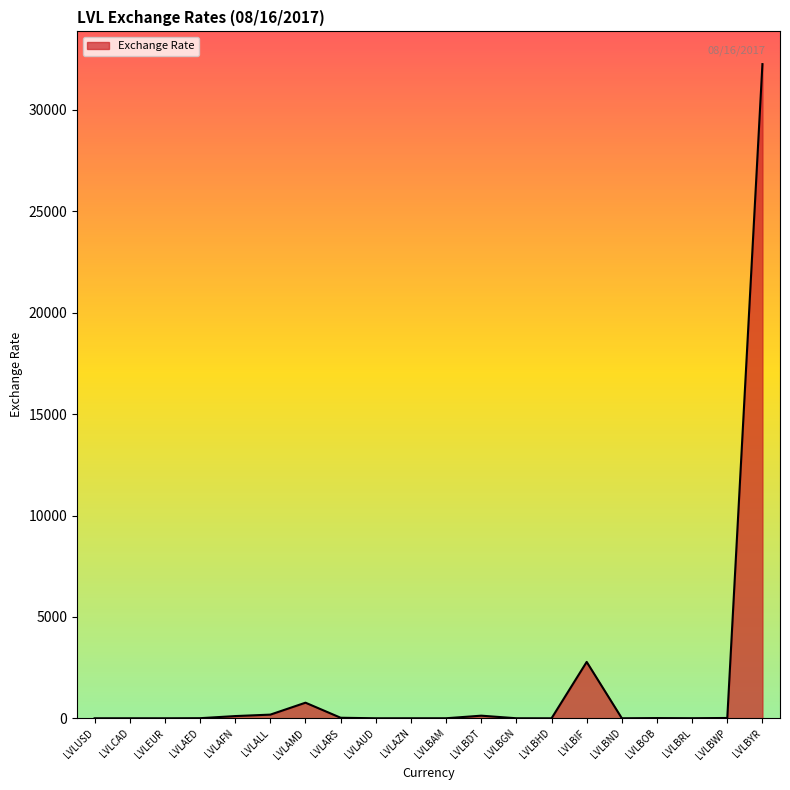

What is the change in value from LVLAZN to LVLBRL?

+2.3